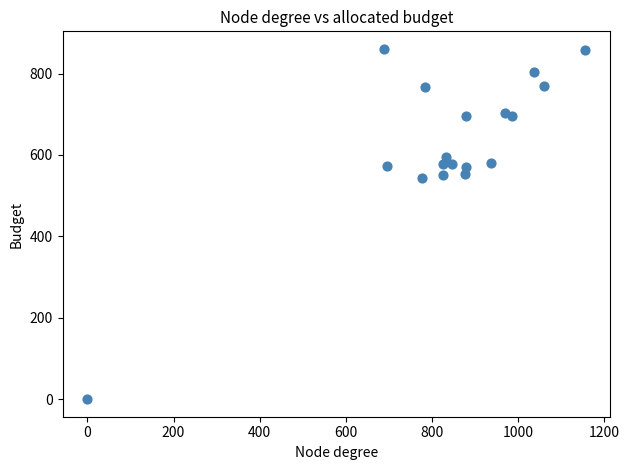

What is the range of Y values (max minus min)?

860.6